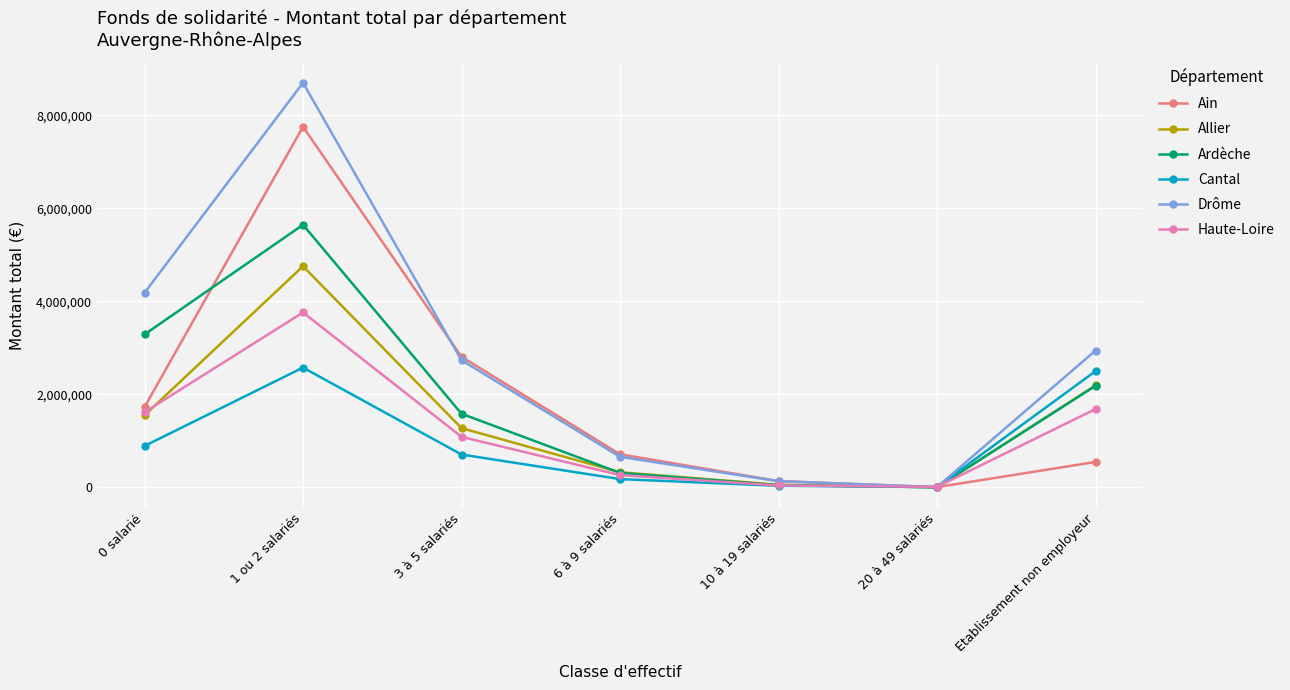

Which series has the largest range (max minus min)?

Drôme